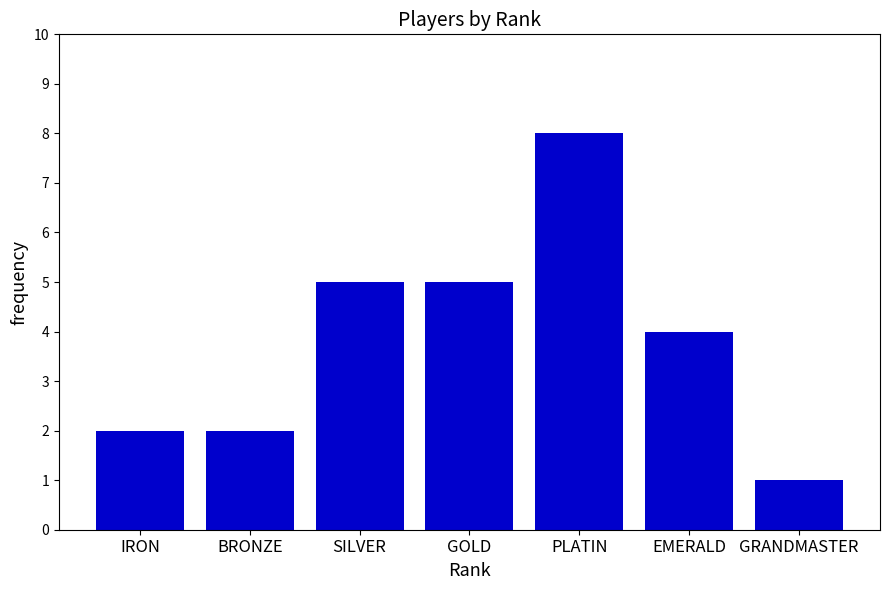

Approximately how many times larger is the value at EMERALD compared to GRANDMASTER?

4.0